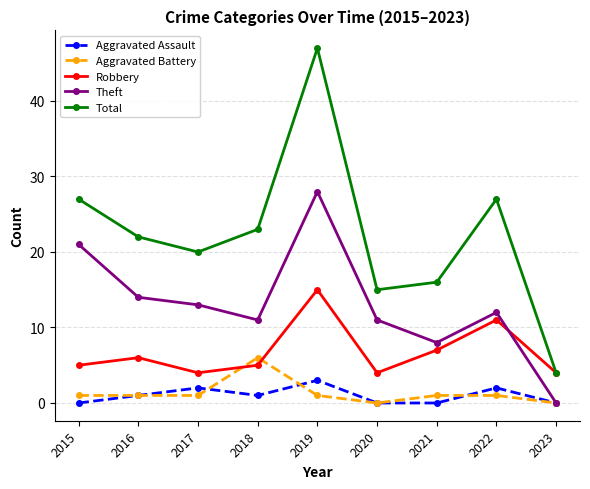

Reading left to right, extract all data points from this chart.

Aggravated Assault: 0	1	2	1	3	0	0	2	0
Aggravated Battery: 1	1	1	6	1	0	1	1	0
Robbery: 5	6	4	5	15	4	7	11	4
Theft: 21	14	13	11	28	11	8	12	0
Total: 27	22	20	23	47	15	16	27	4